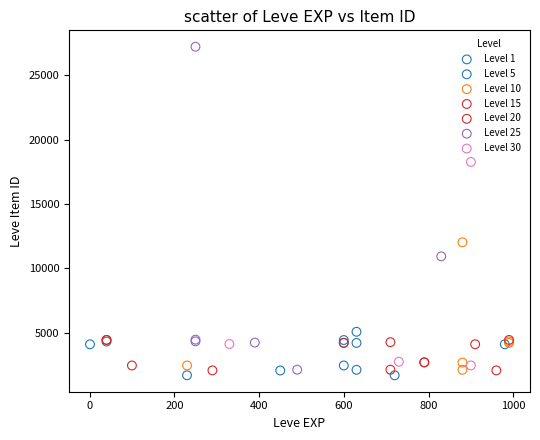

What are all the series names shown in the legend?

Level 1, Level 5, Level 10, Level 15, Level 20, Level 25, Level 30